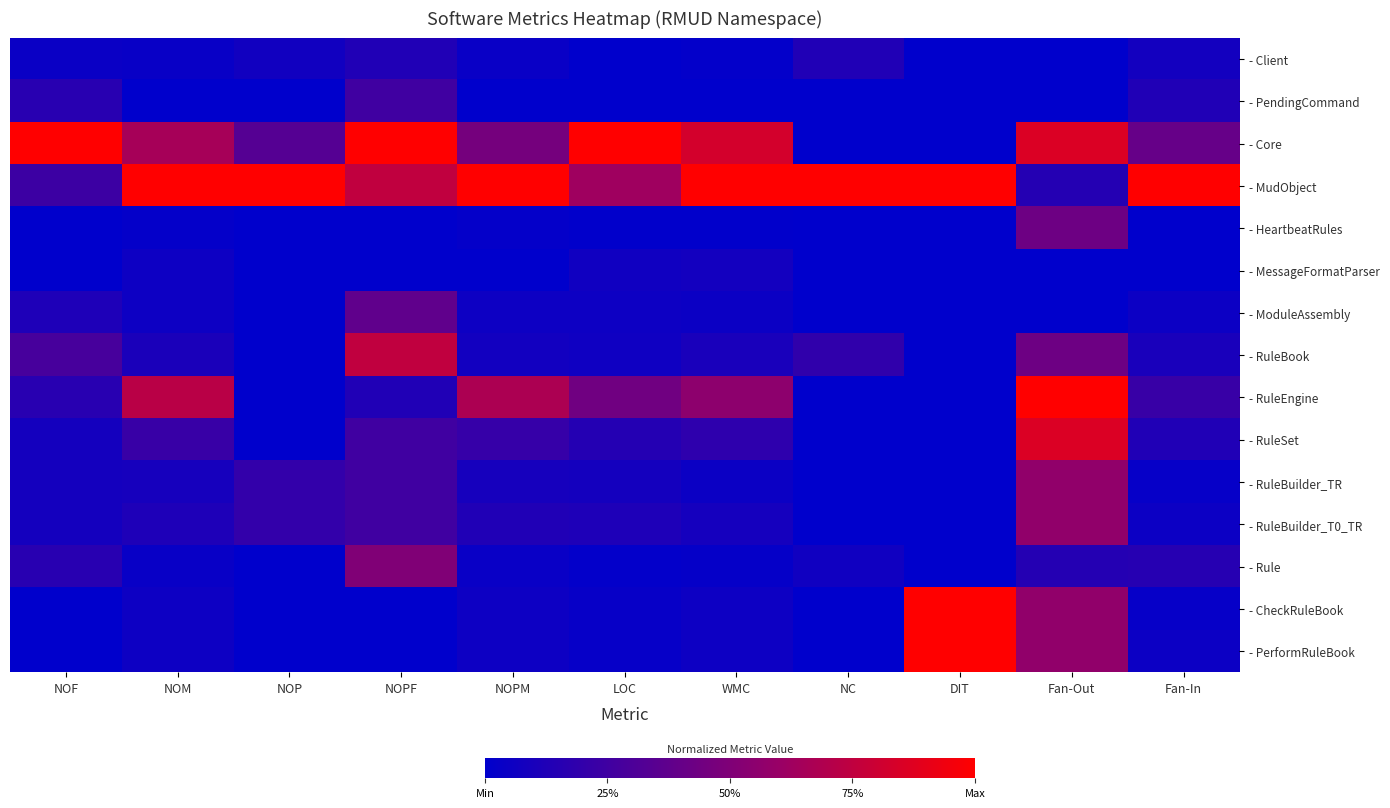

What is the maximum value shown in the chart?

1.0